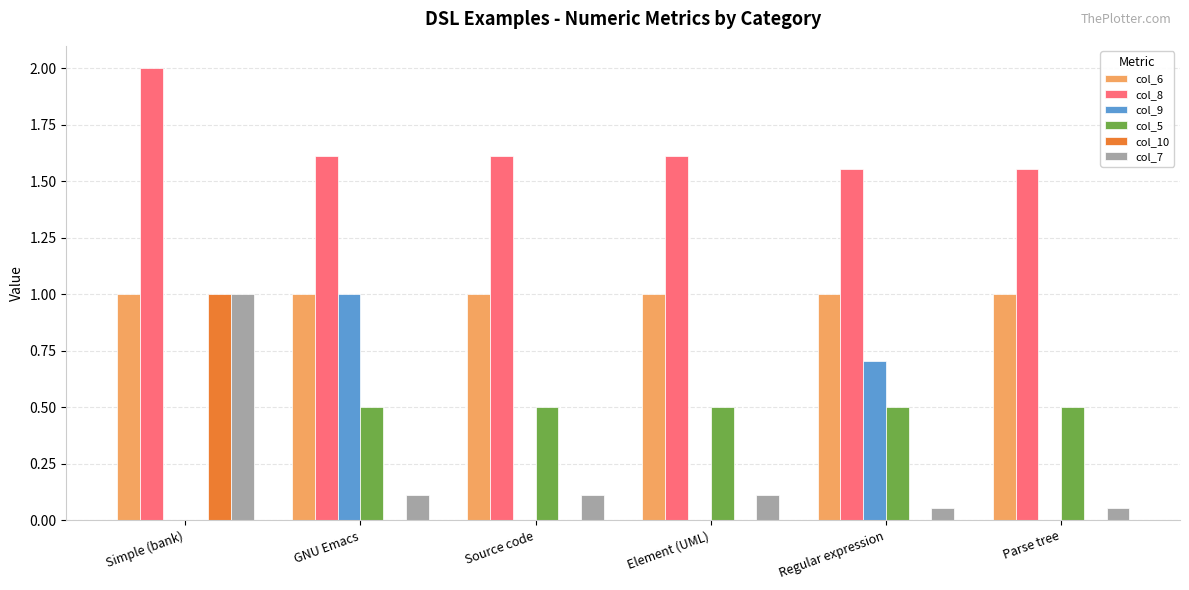

Between Simple (bank) and Element (UML), which series saw the biggest shift?

col_10